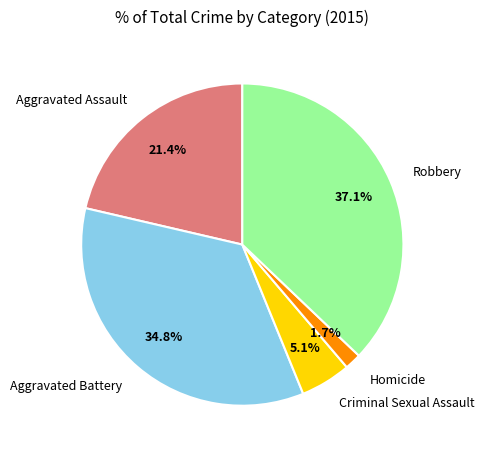

Rank the categories by value from highest to lowest.

Robbery, Aggravated Battery, Aggravated Assault, Criminal Sexual Assault, Homicide